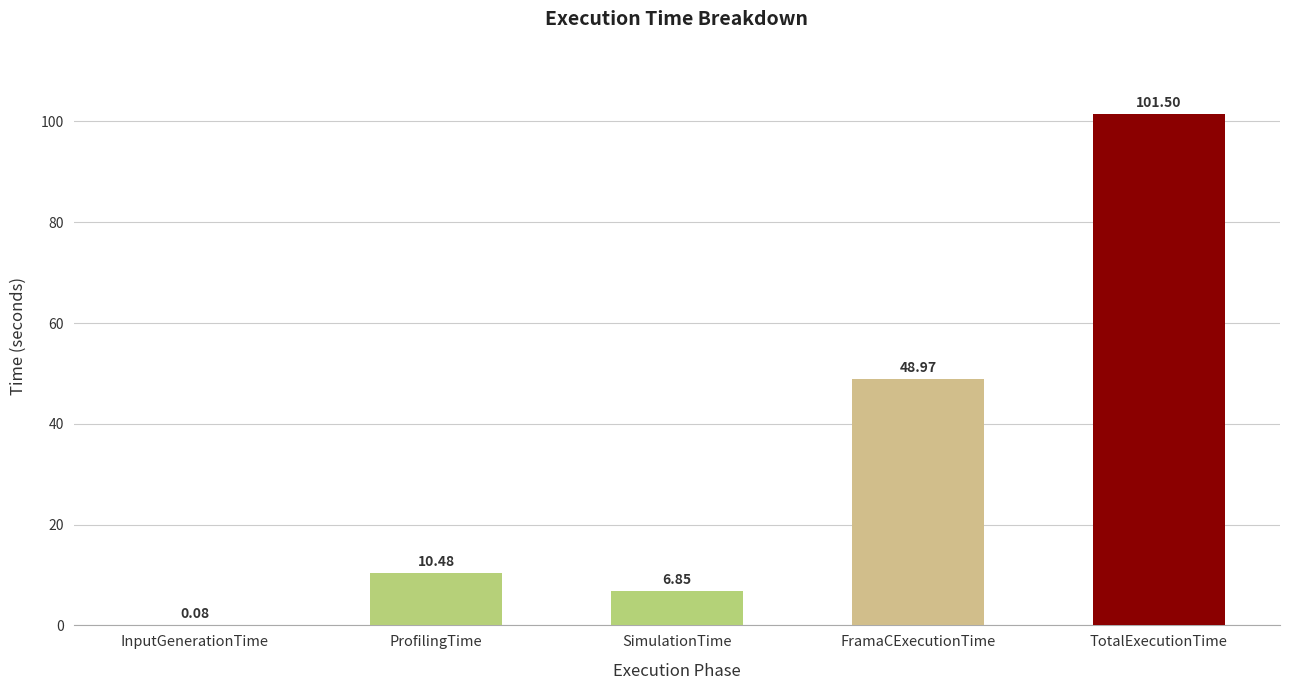

The value at TotalExecutionTime is 132.6. True or false?

False